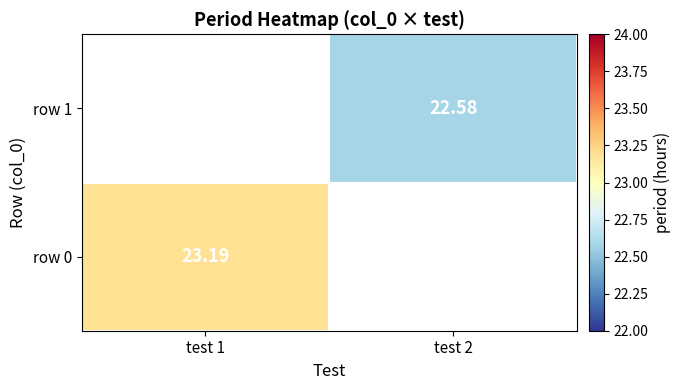

At which category does the chart reach its minimum across all series?

test 2